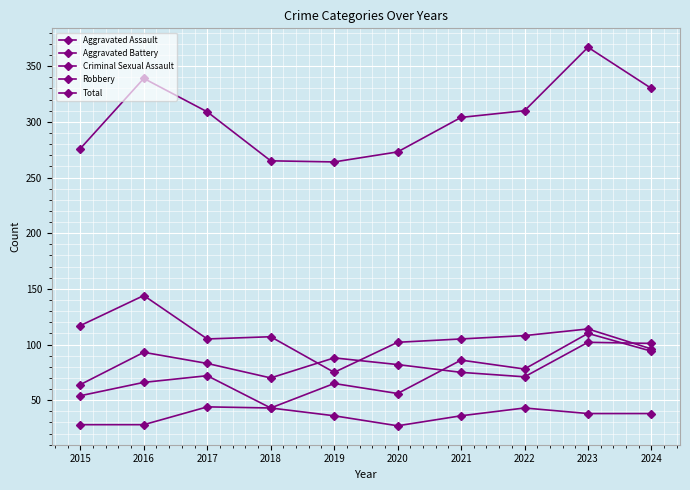

Reading left to right, extract all data points from this chart.

Aggravated Assault: 54	66	72	43	65	56	86	78	110	94
Aggravated Battery: 64	93	83	70	88	82	75	71	102	101
Criminal Sexual Assault: 28	28	44	43	36	27	36	43	38	38
Robbery: 117	144	105	107	75	102	105	108	114	96
Total: 276	339	309	265	264	273	304	310	367	330